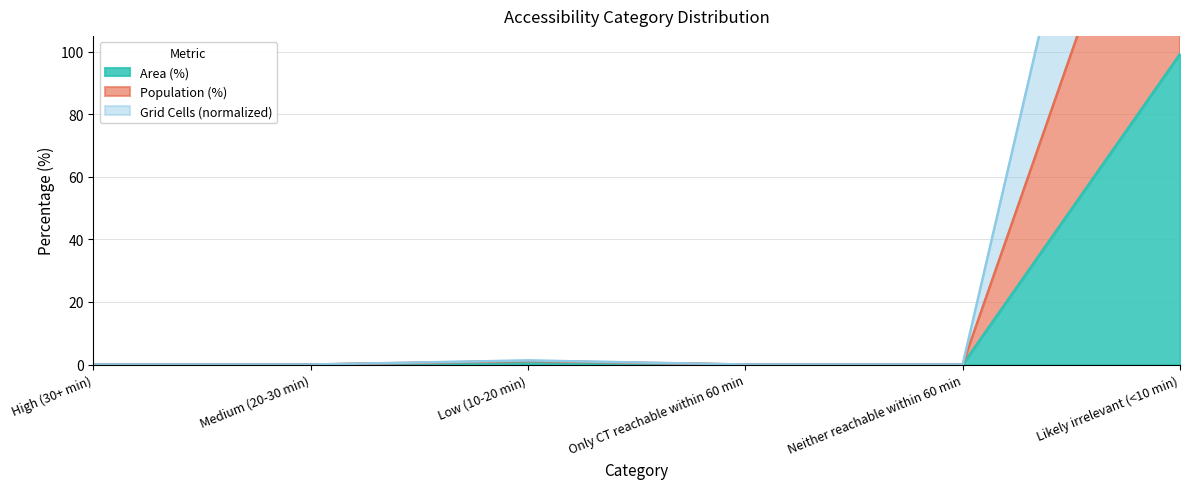

The value of Area (%) at High (30+ min) is 0.0. True or false?

True